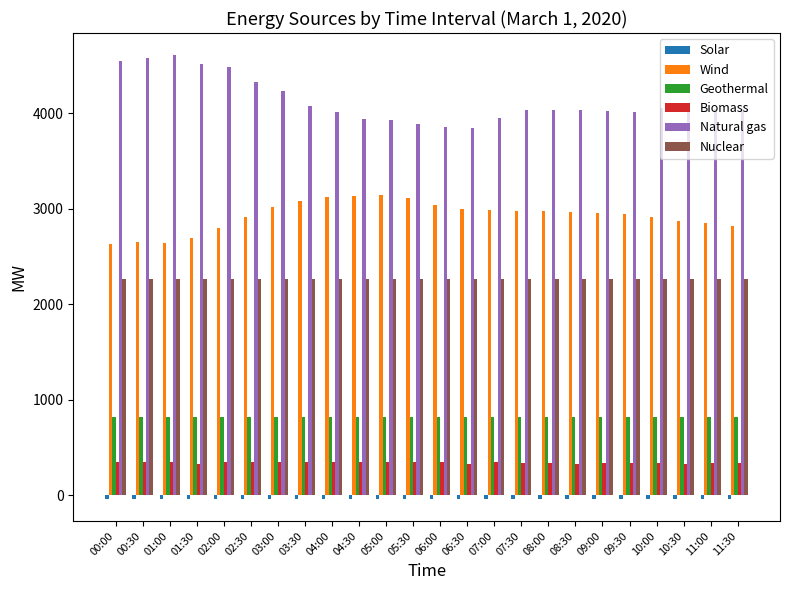

Is the value of Biomass at 10:30 greater than the value of Natural gas at 01:30?

No